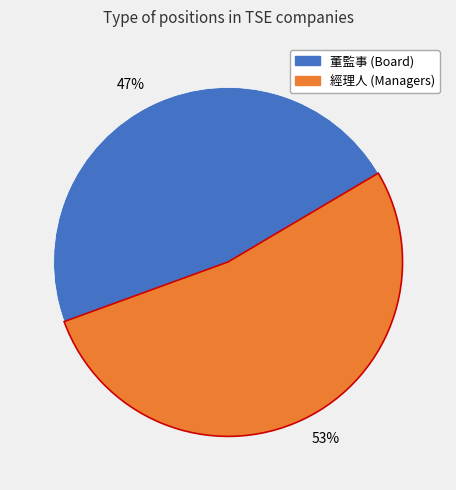

The 經理人 (Managers) slice represents 67% of the pie. True or false?

False